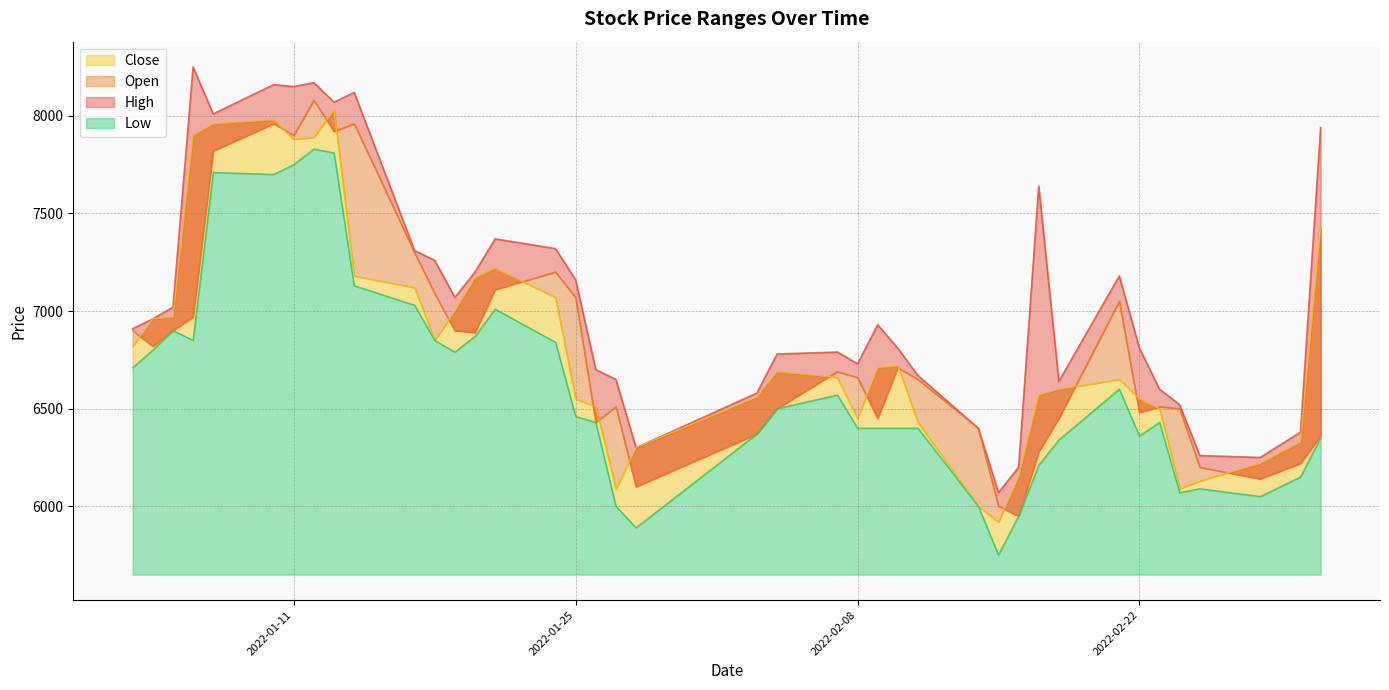

At 2022-02-22, list the series in order from smallest to largest.

Low, Open, Close, High